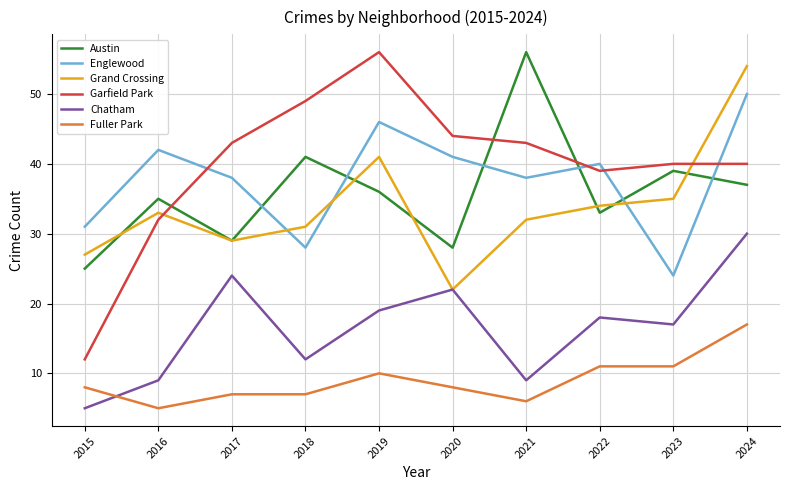

At which label does Chatham reach its peak?

2024